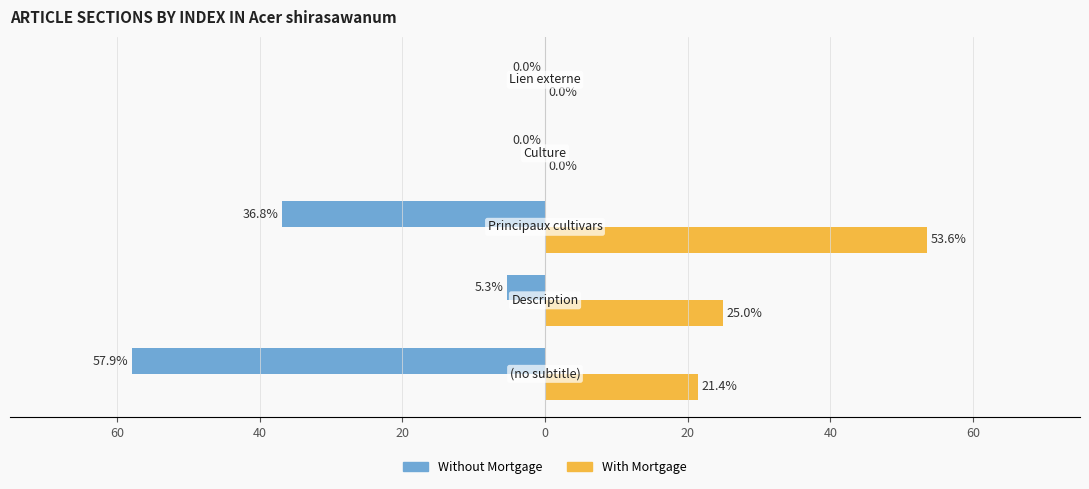

What are all the series names shown in the legend?

Without Mortgage, With Mortgage